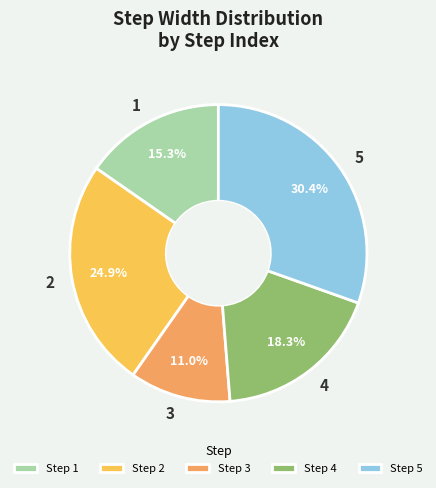

Which category has the biggest portion of the pie?

5